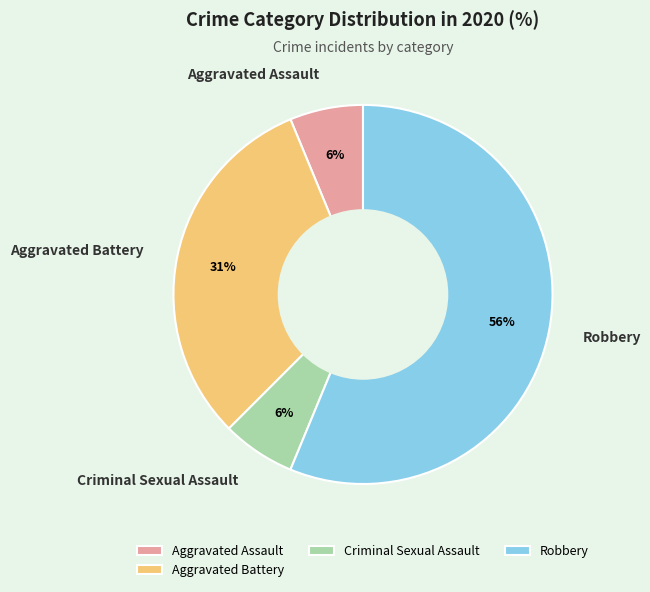

True or false: Aggravated Battery accounts for 31% of the total.

True